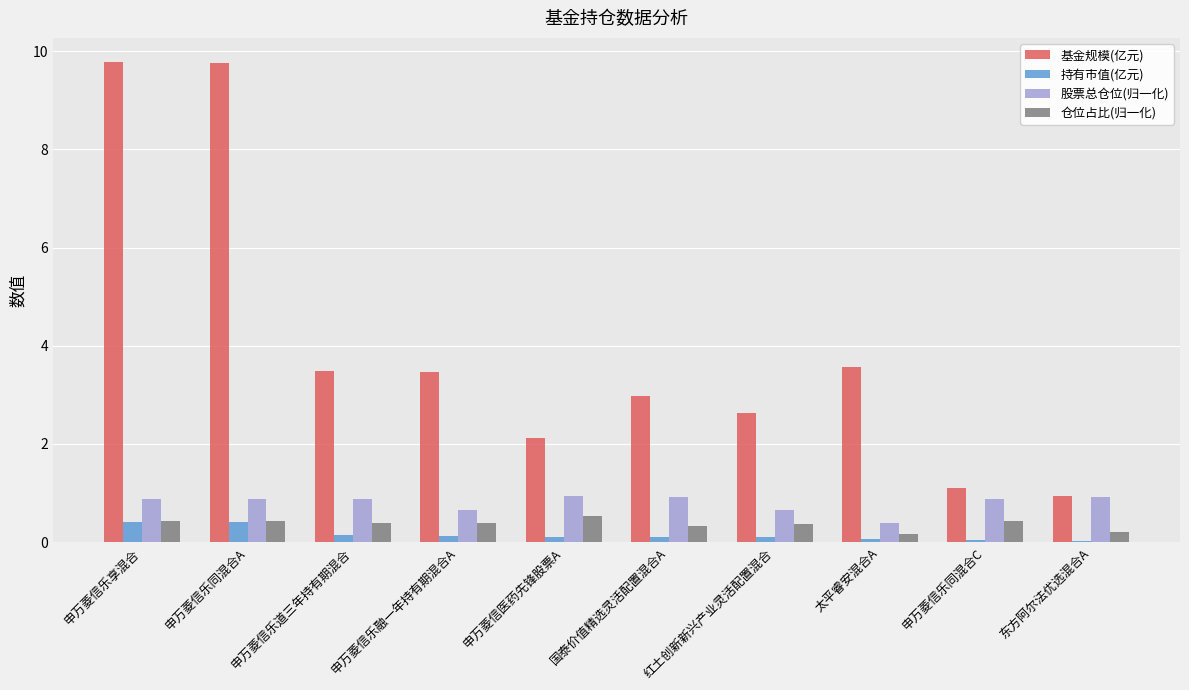

True or false: 仓位占比(归一化) has a value of 0.4 at 申万菱信乐同混合A.

True